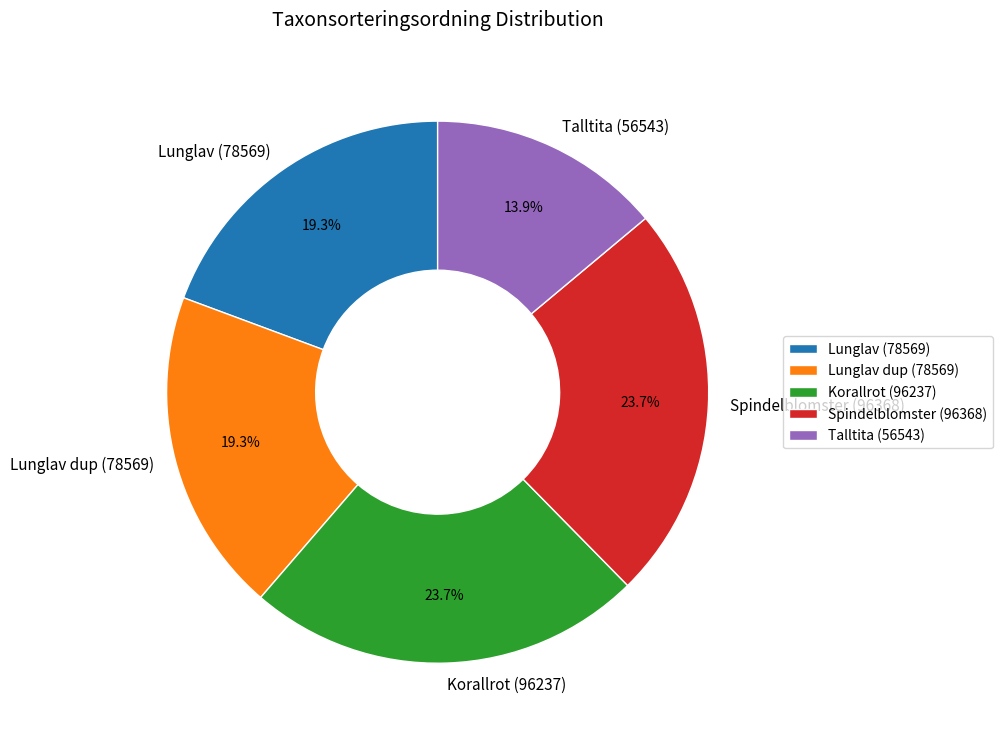

What is the smallest slice in the pie chart?

Talltita (56543)